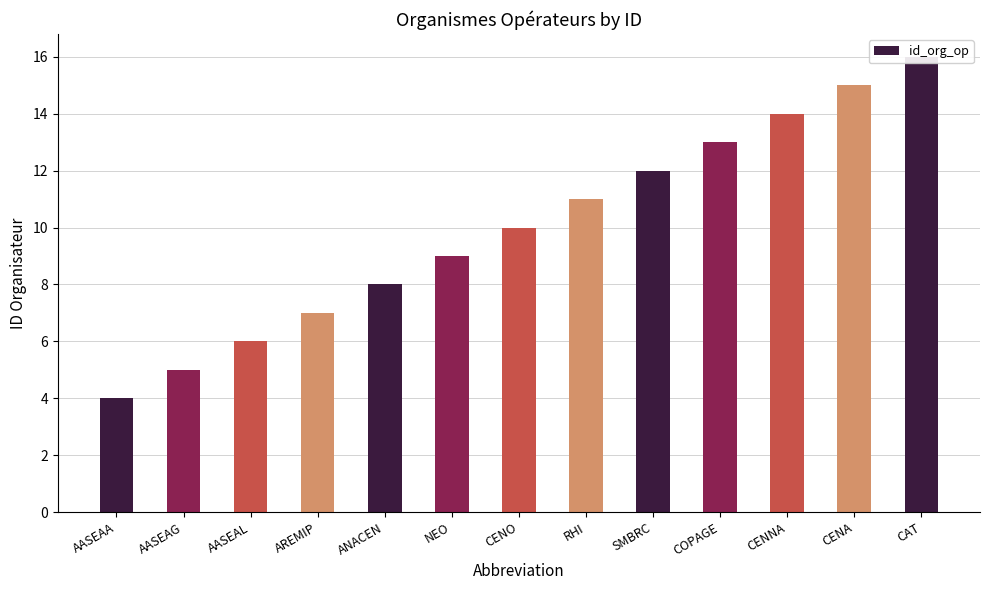

Count the number of data series in this chart.

1